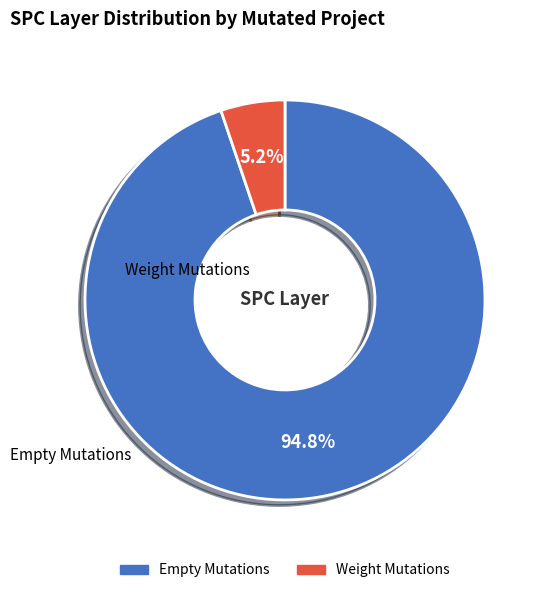

Is there any slice that represents more than half of the pie?

Yes